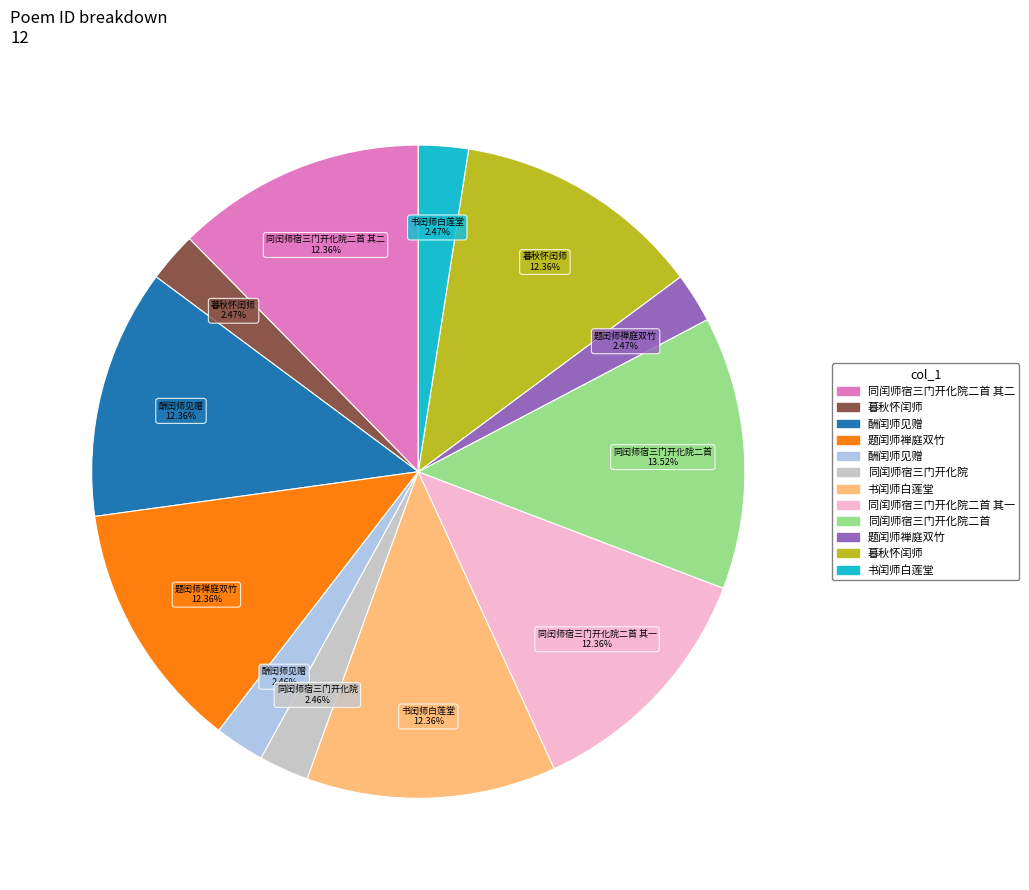

Is there a majority slice in this chart?

No